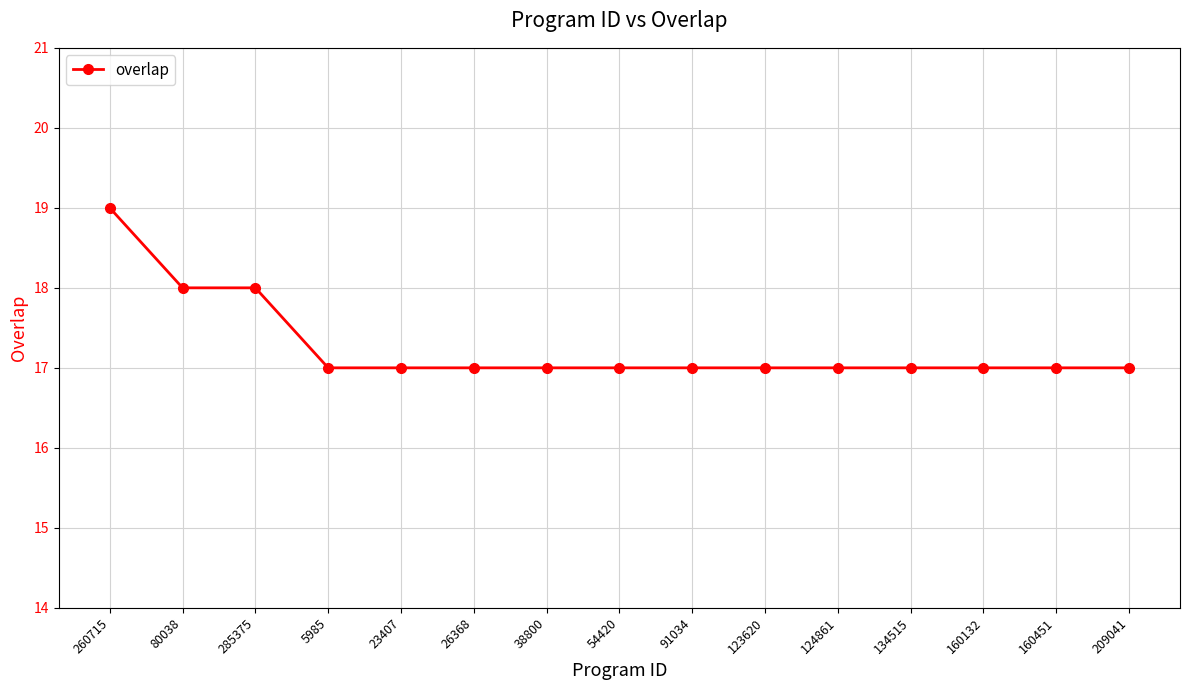

What is the label of the 13th point from the right?

285375